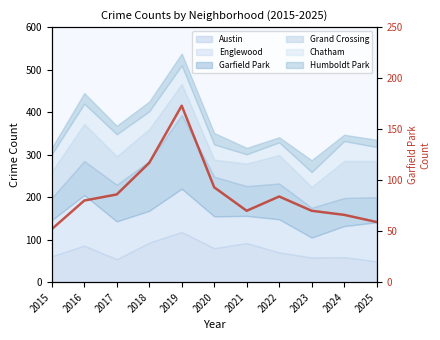

What is the difference between the maximum and minimum values?

121